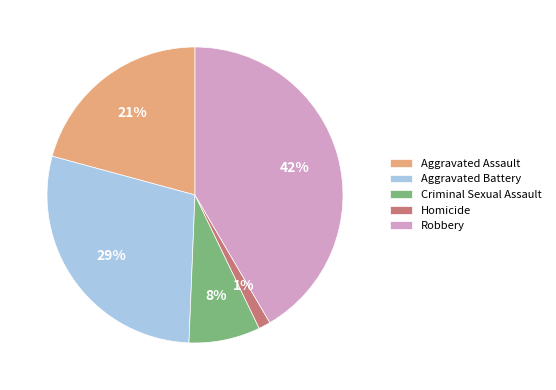

Is the sum of Aggravated Battery and Homicide greater than half?

No